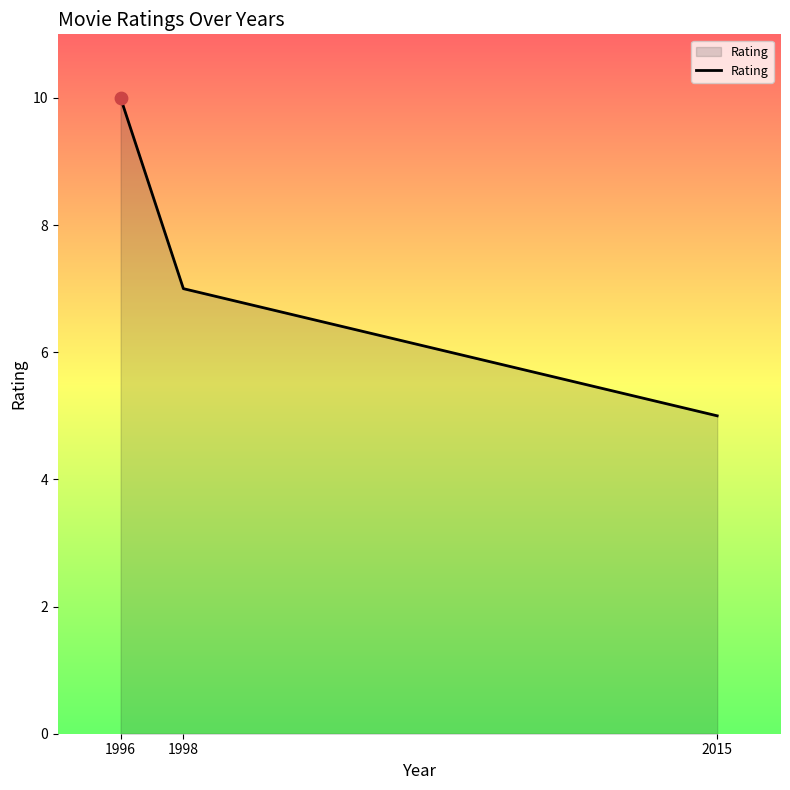

Which has a higher value, 1996 or 2015?

1996